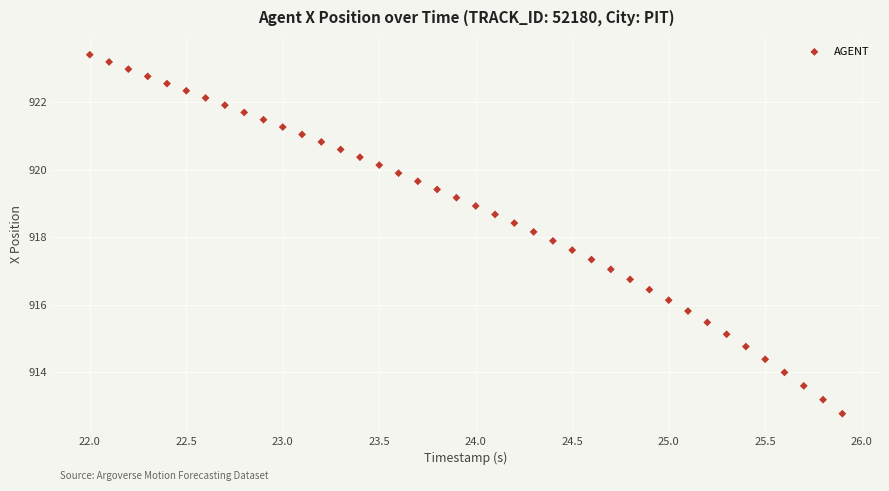

What is the range of X values (max minus min)?

3.9